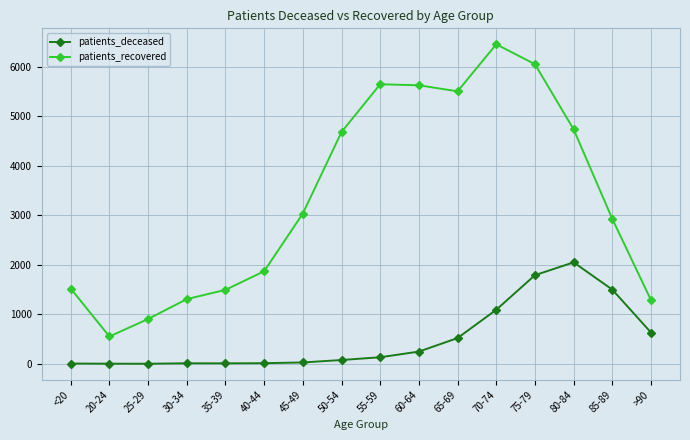

Count the number of categories in the chart.

16